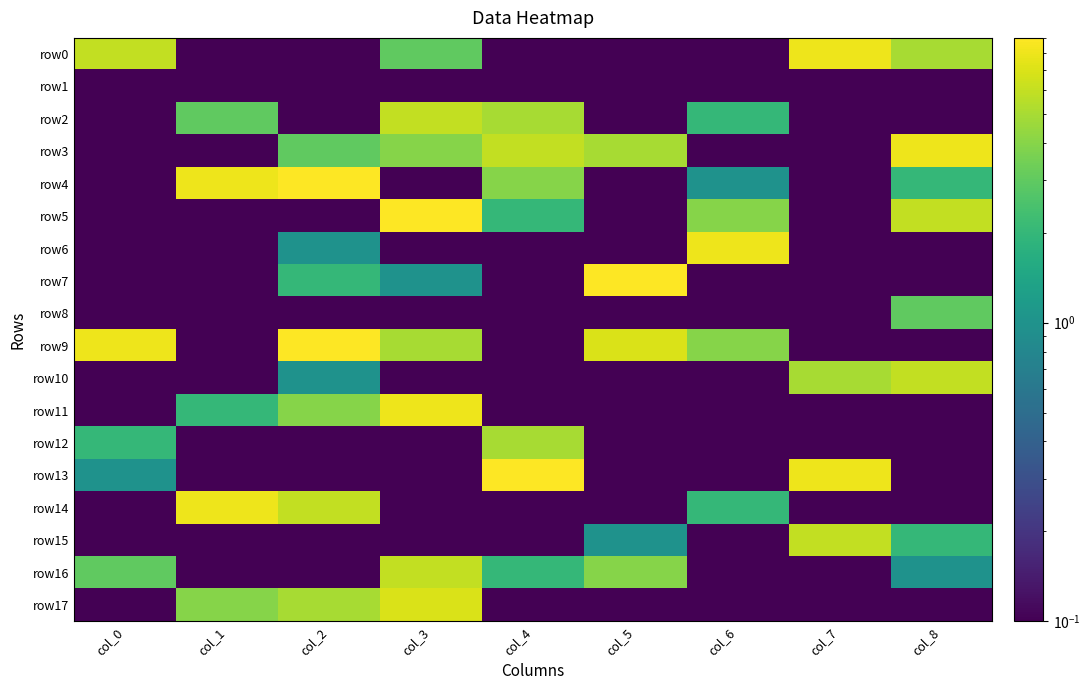

At how many categories does at least one series exceed 0?

9